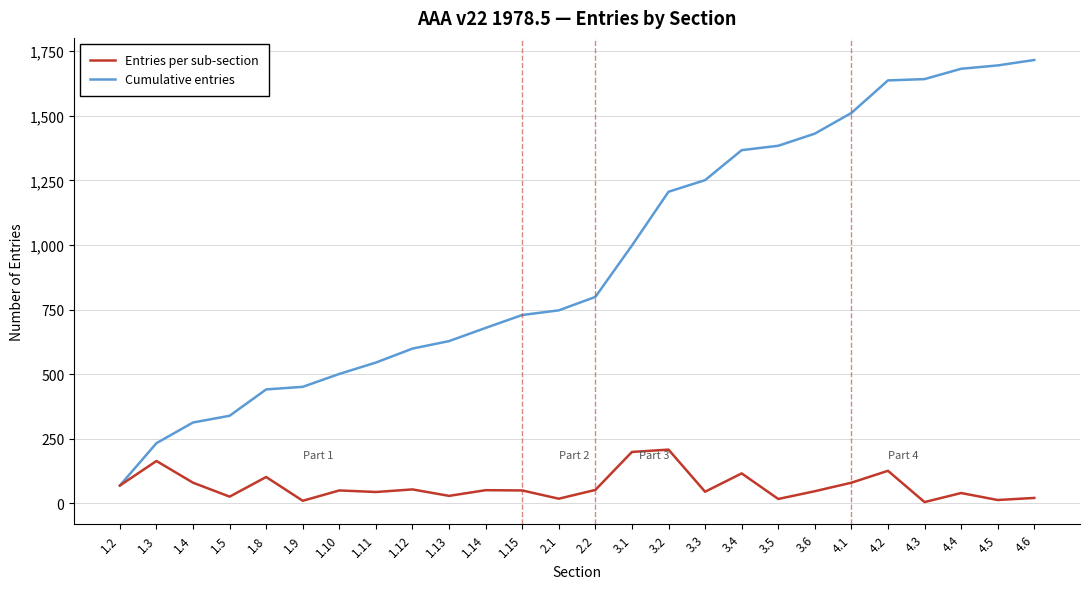

What is the greatest value displayed?

1716